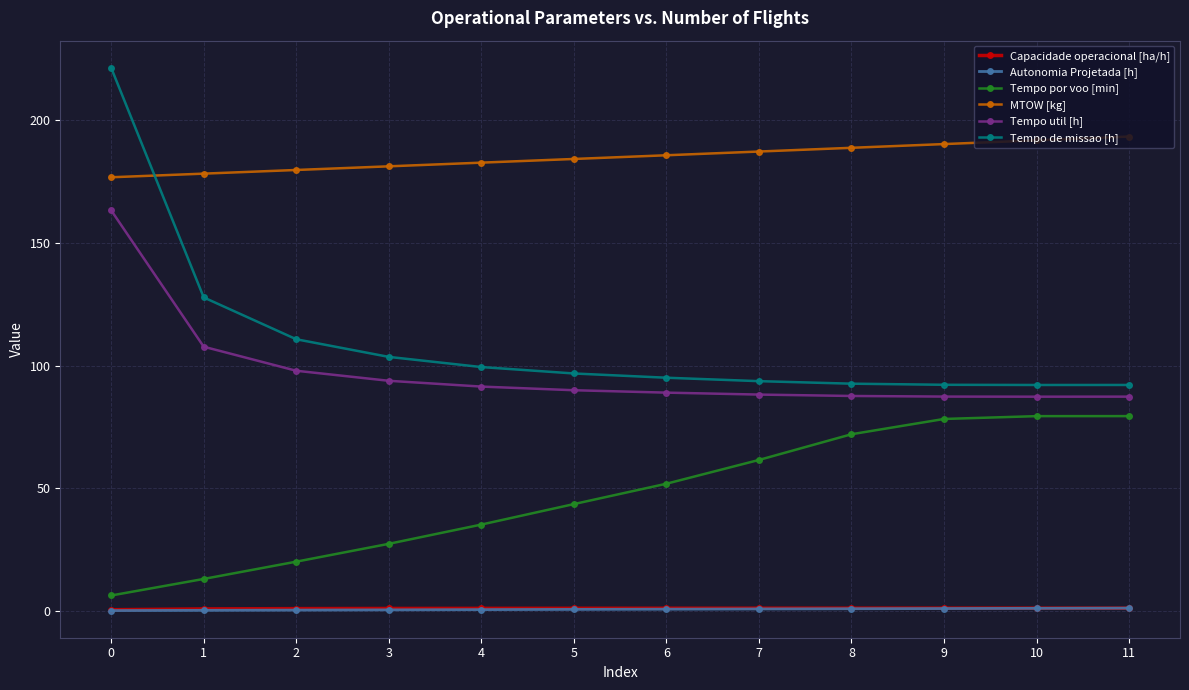

True or false: Tempo por voo [min] has a value of 27.3 at 3.

True